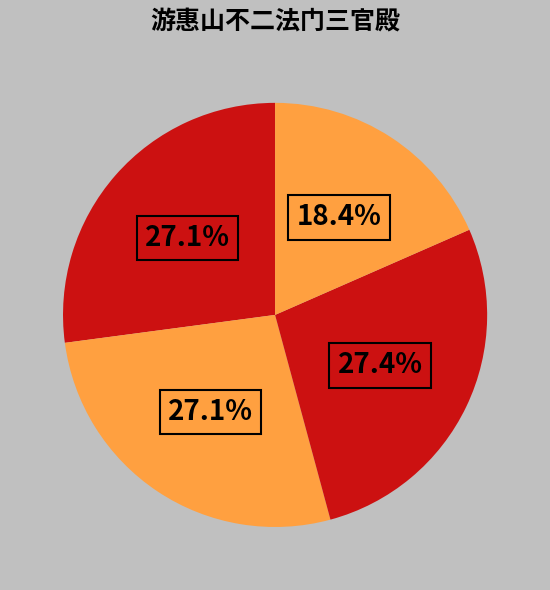

Count the number of slices in the pie.

4